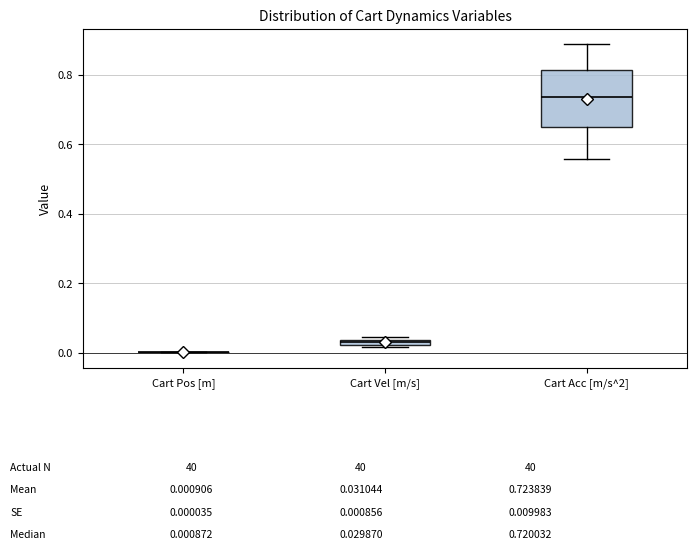

Comparing the boxes themselves (not the whiskers), which one is the tallest?

Cart Acc [m/s^2]